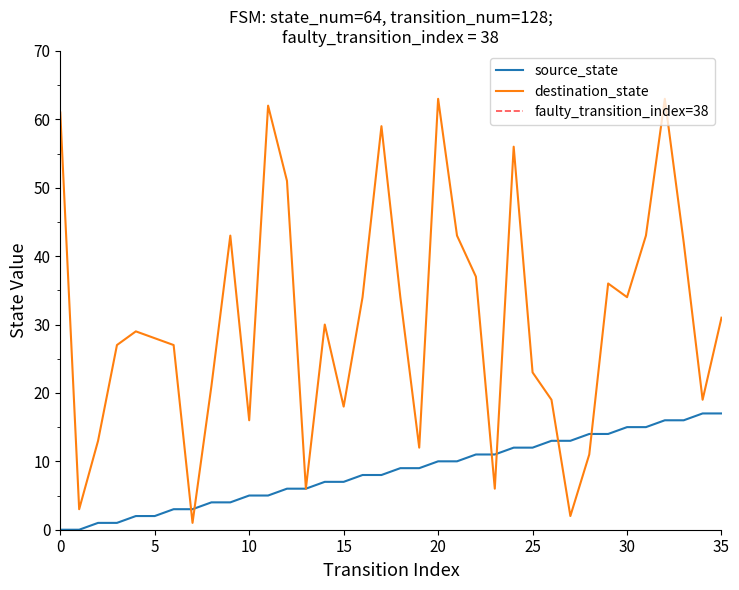

Between 20 and 26, which series saw the biggest shift?

destination_state